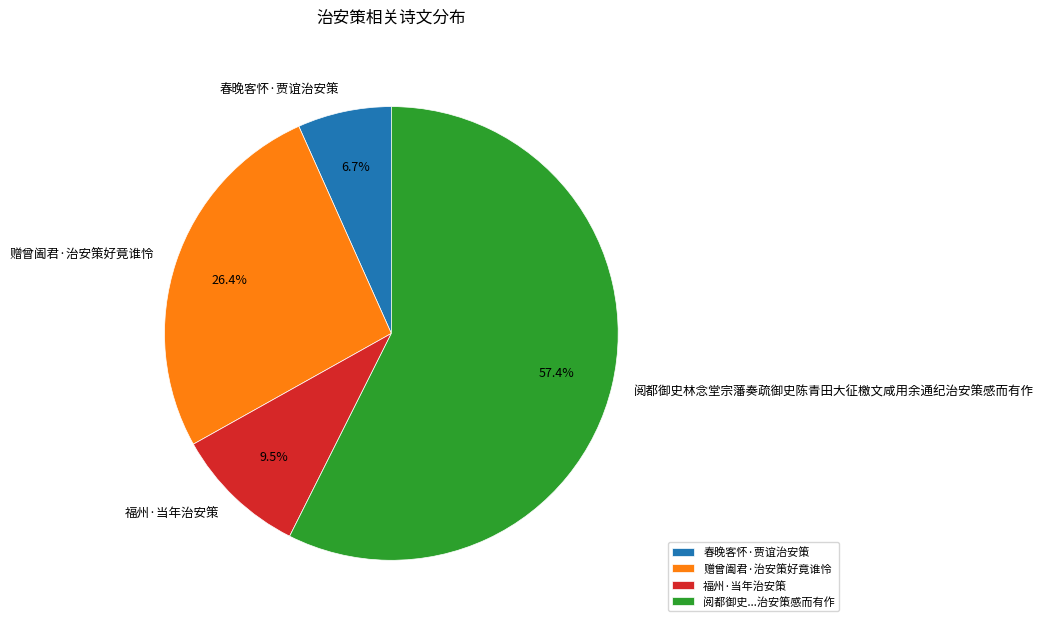

Is 春晚客怀·贾谊治安策 the majority of the pie?

No